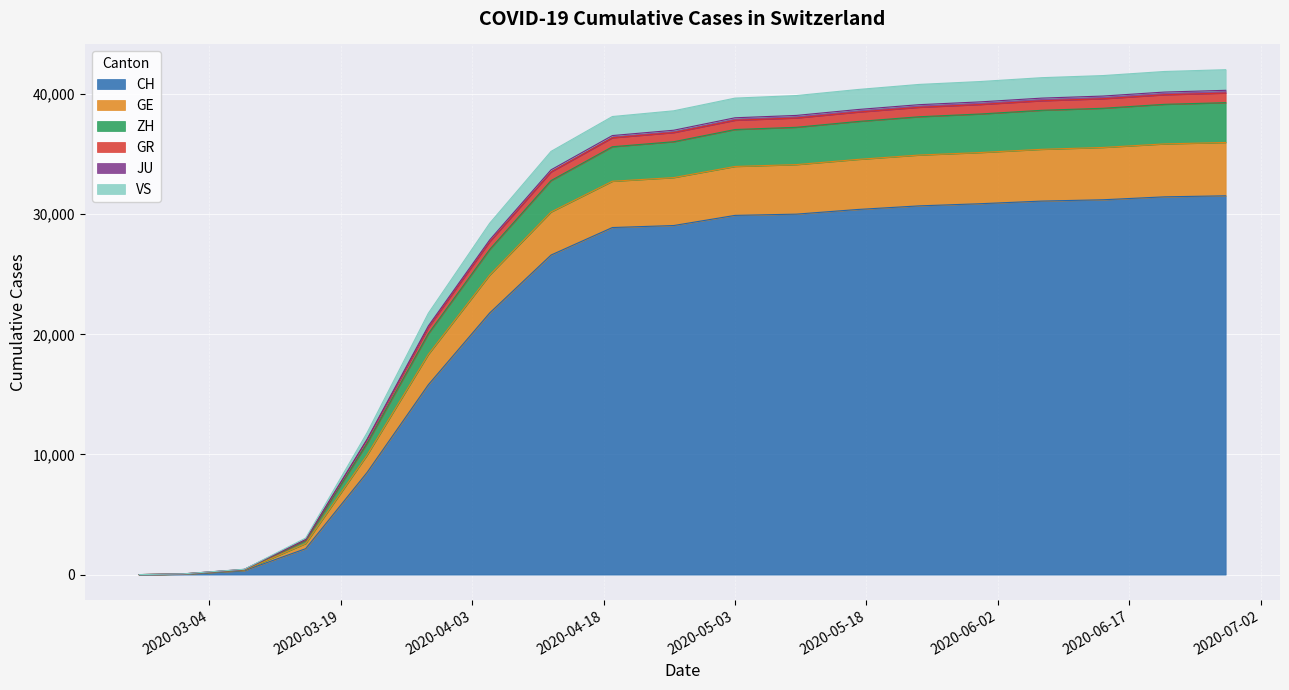

What is the maximum value for CH?

31536